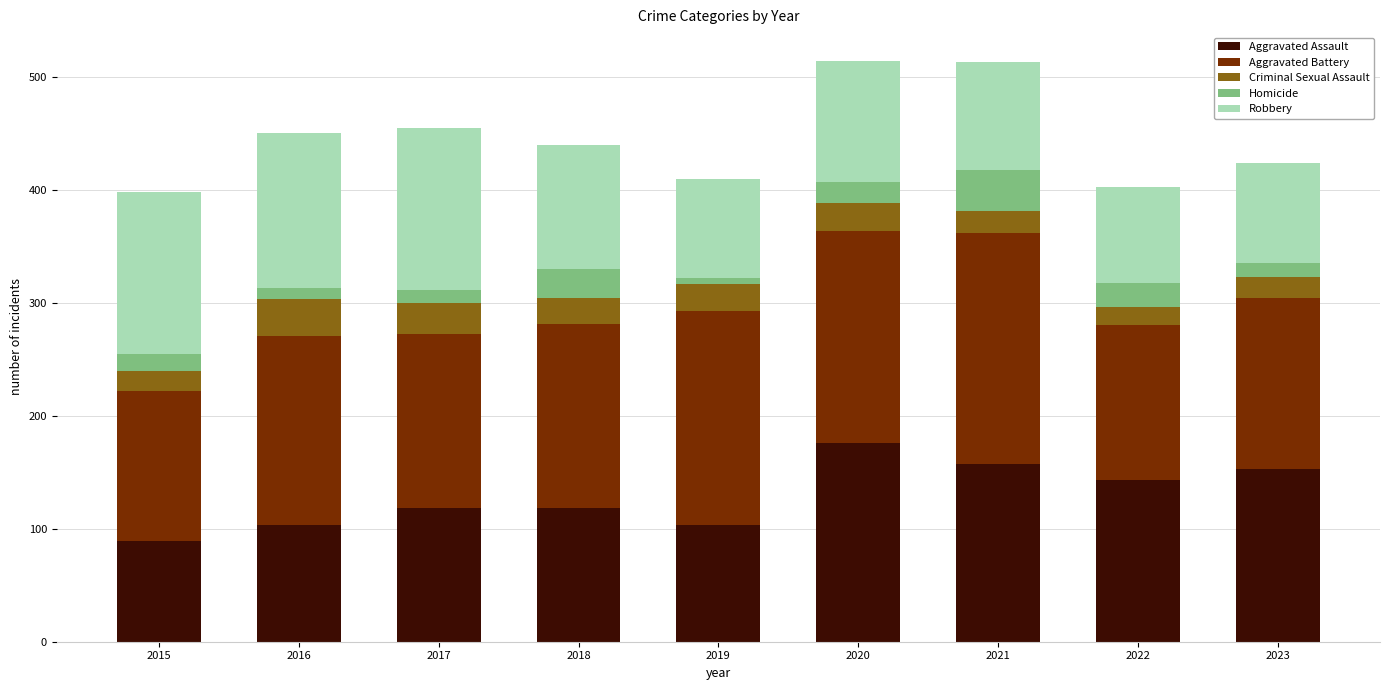

What is the total value across all series at 2021?

513